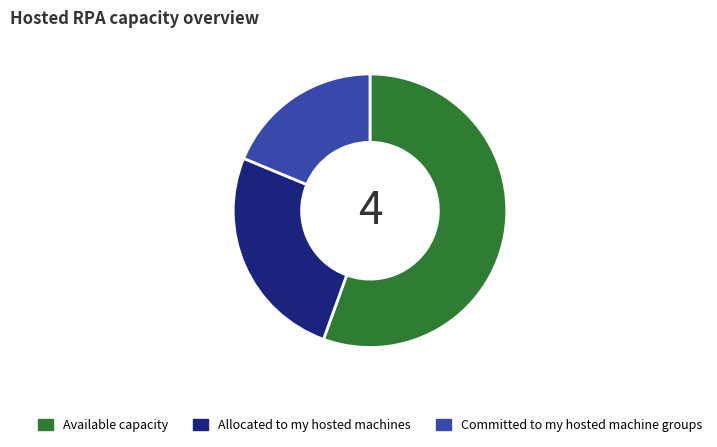

True or false: Allocated to my hosted machines accounts for 39% of the total.

False